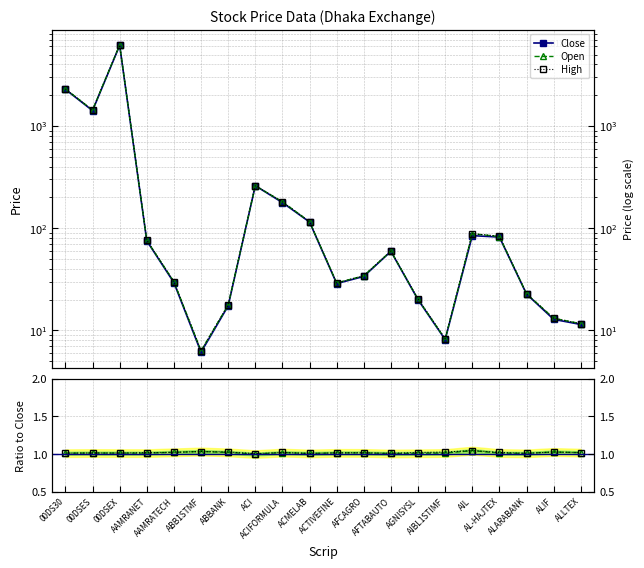

True or false: Close has a value of 2035.0 at 00DSES.

False